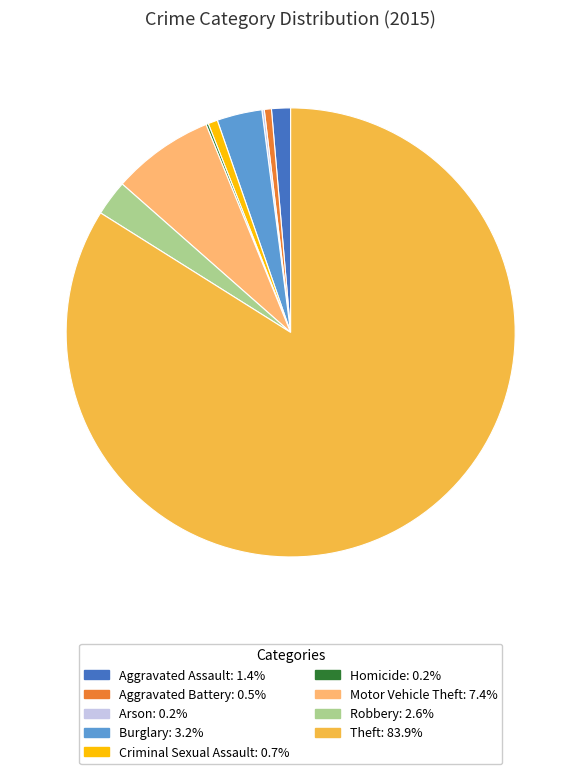

Approximately how many times larger is the value at Motor Vehicle Theft: 7.4% compared to Robbery: 2.6%?

2.9